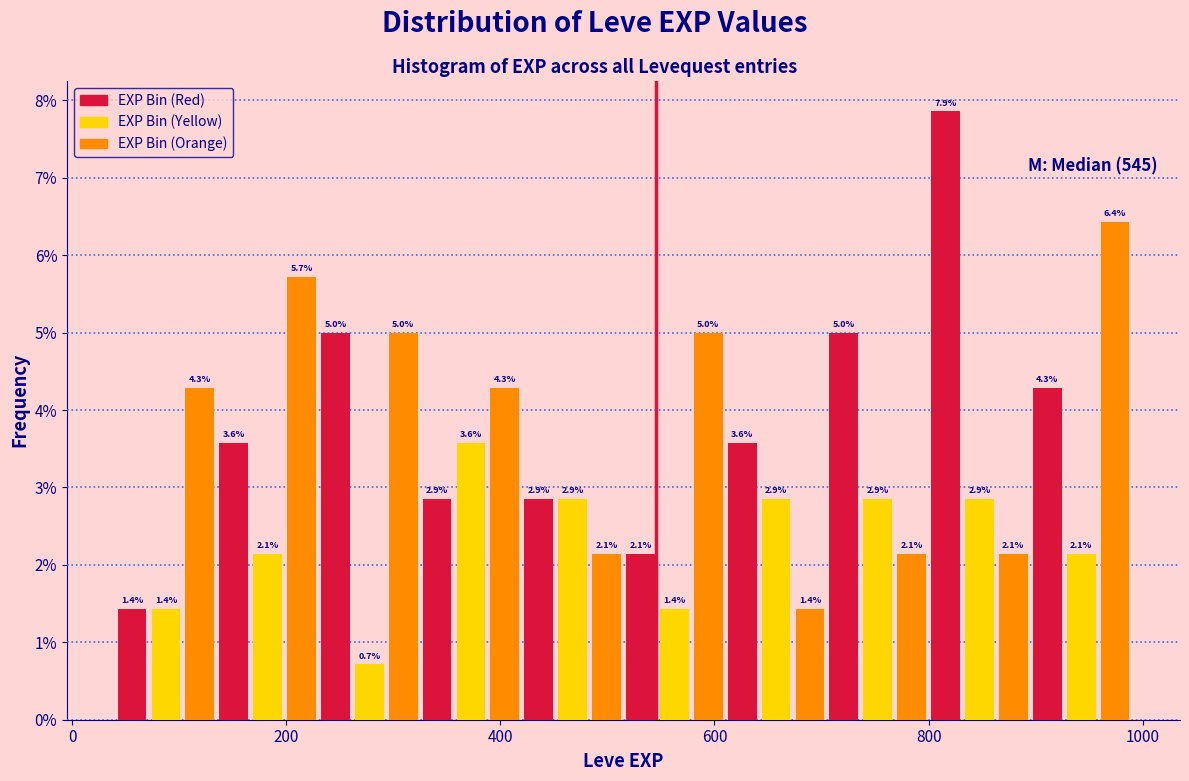

Read against the x-axis, roughly where is the centre of the tallest bar?

820